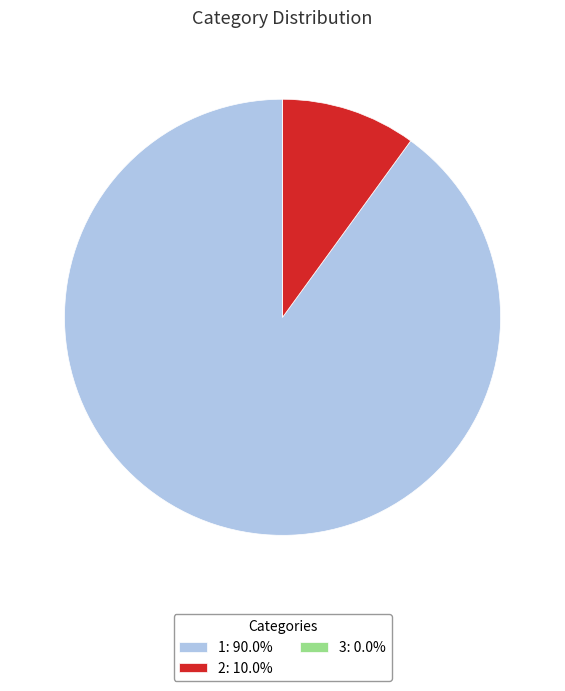

Combined, do 2: 10.0% and 1: 90.0% account for over 50%?

Yes